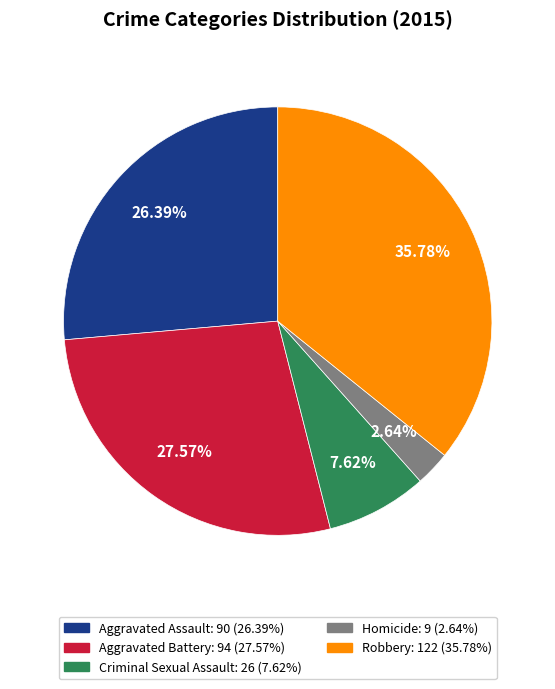

What percentage is NOT represented by Criminal Sexual Assault?

92.4%